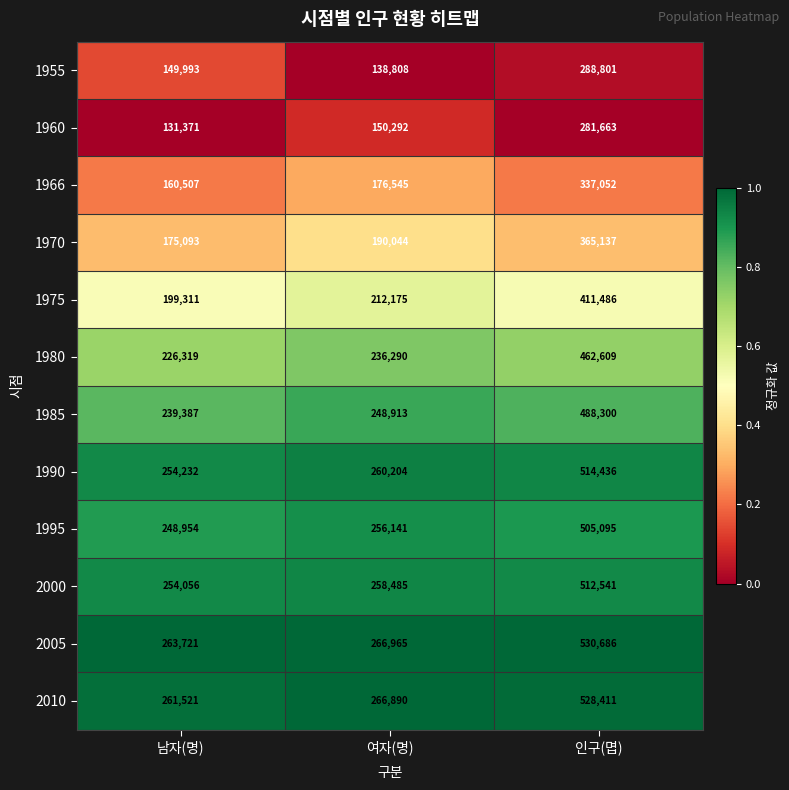

Which series has the largest total across all categories?

2005